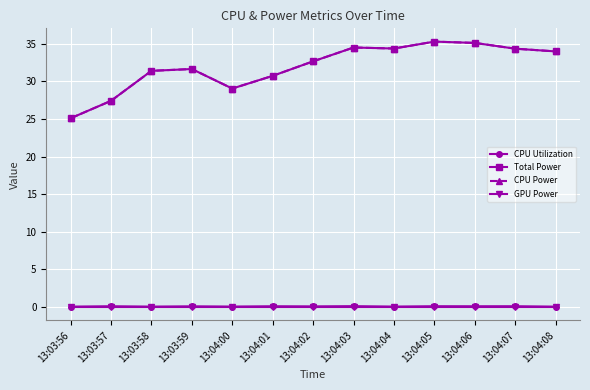

What are all the series names shown in the legend?

CPU Utilization, Total Power, CPU Power, GPU Power